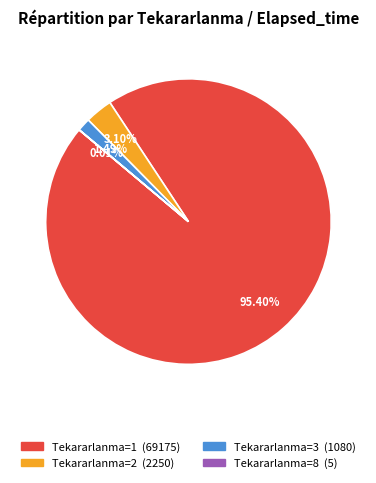

Between Tekararlanma=2 (2250) and Tekararlanma=1 (69175), which is larger?

Tekararlanma=1 (69175)